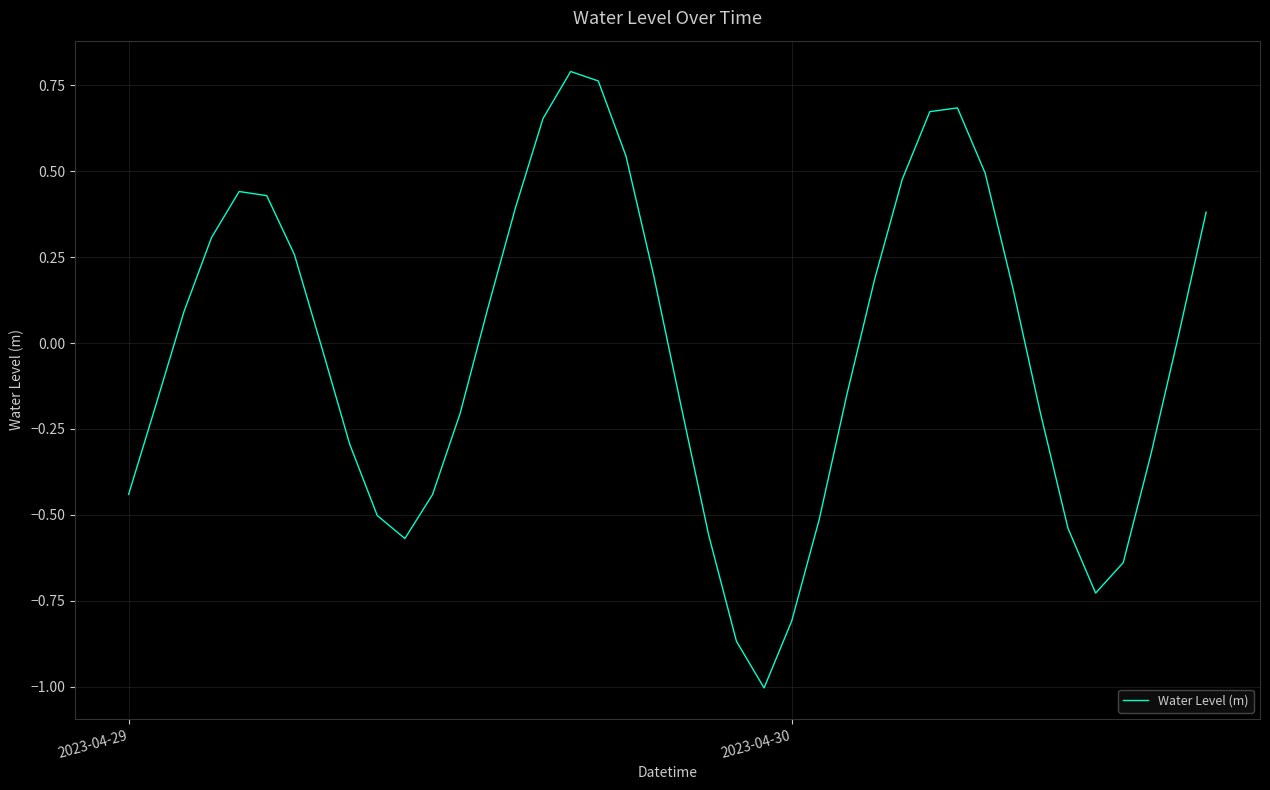

What is the minimum value shown in the chart?

-1.0